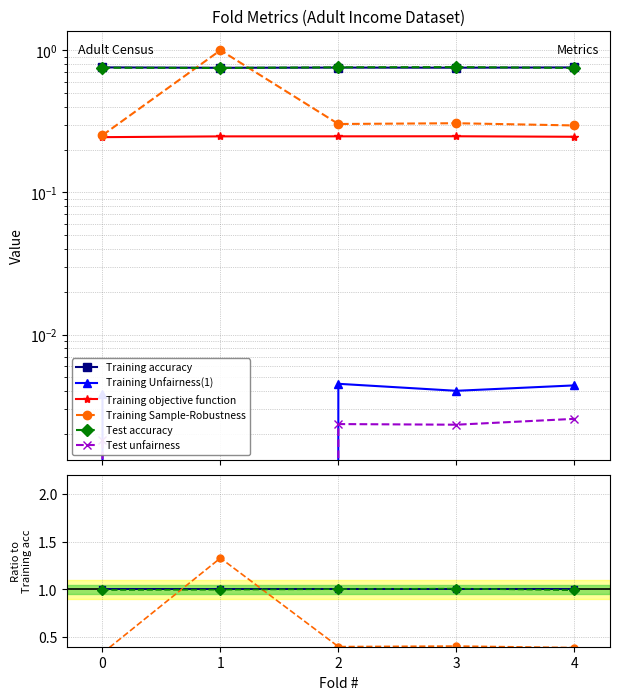

True or false: Training Unfairness(1) has more than 1 points higher than both neighbors.

False